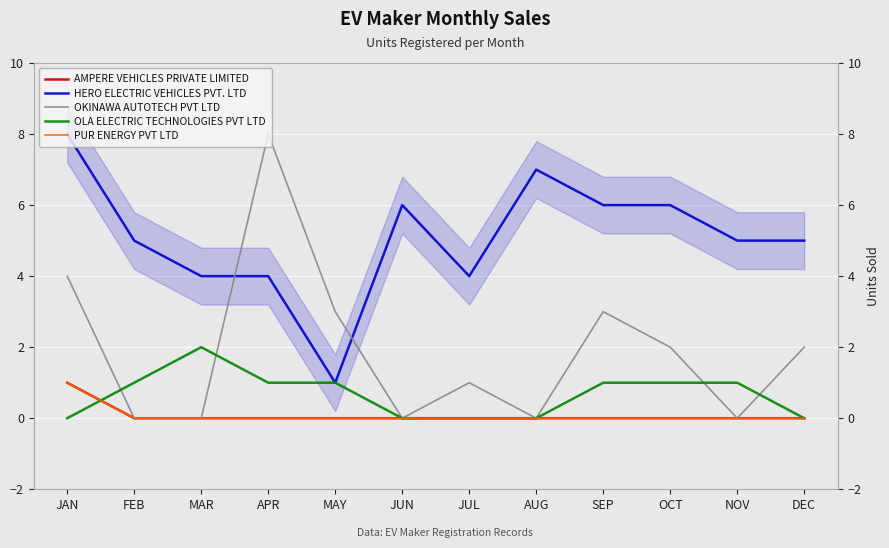

What is the highest value of the OLA ELECTRIC TECHNOLOGIES PVT LTD series?

2